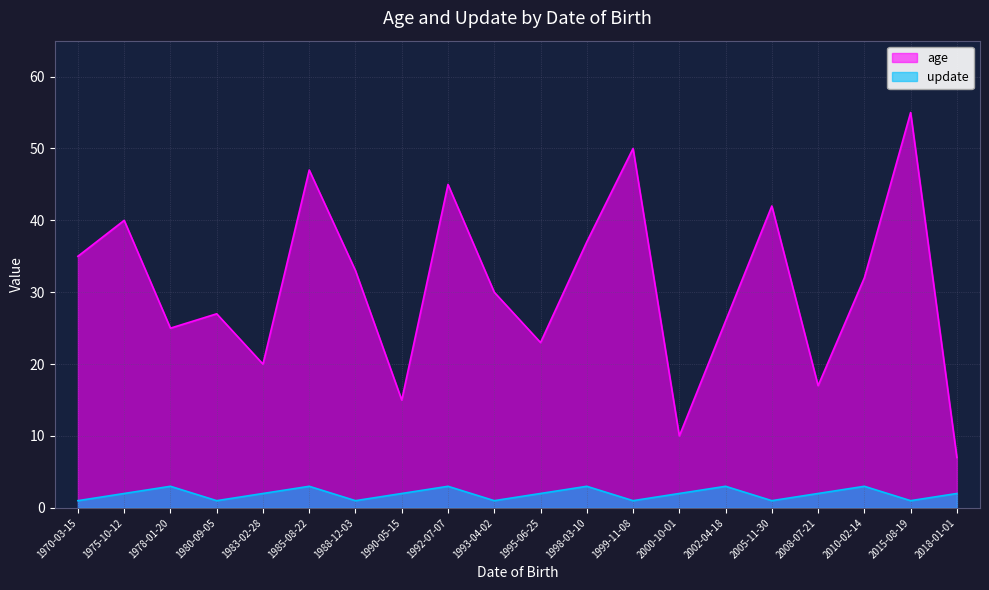

What is the sum of the update values at 1975-10-12 and 1998-03-10?

5